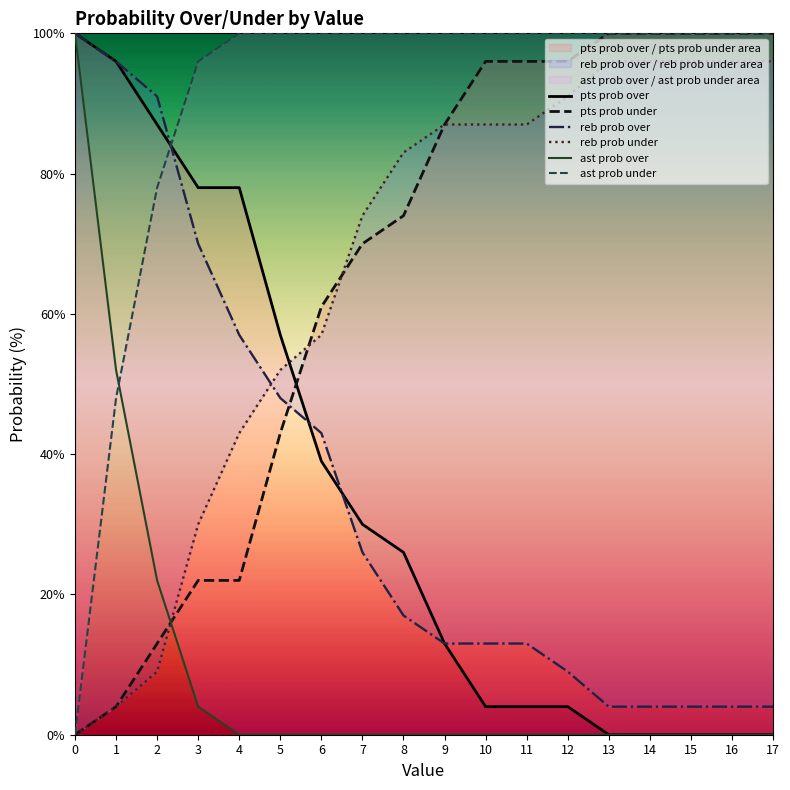

Read the ast prob over value at 3.

4